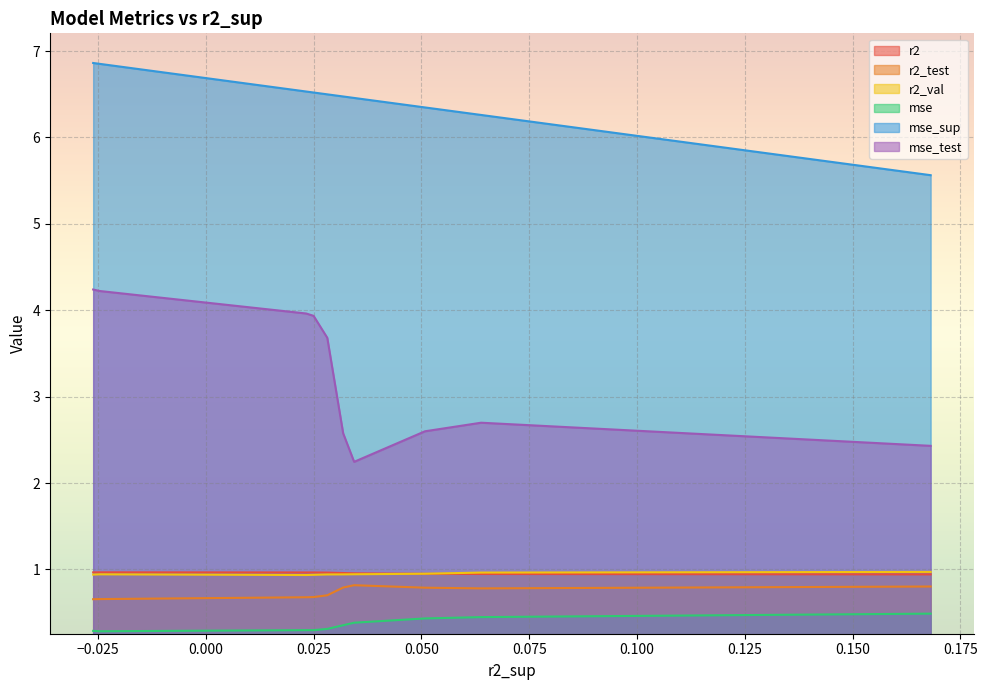

At how many categories does at least one series exceed 6?

9